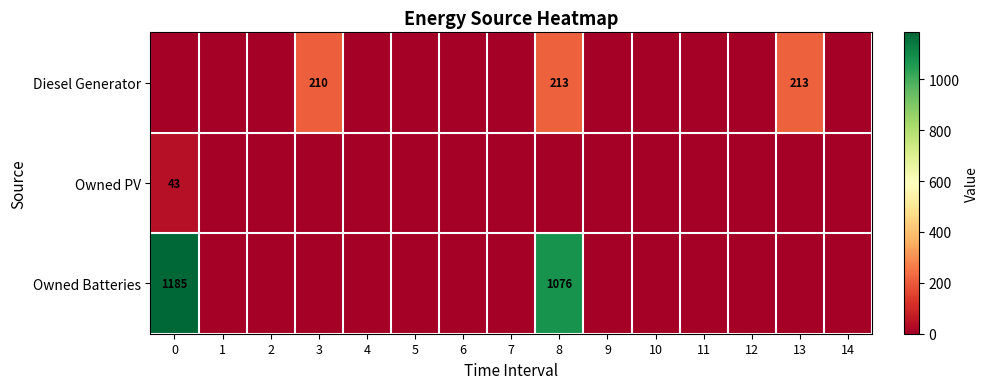

Reading left to right, list all the values displayed in this chart.

row_0: 0=0	1=0	2=0	3=210	4=0	5=0	6=0	7=0	8=213	9=0	10=0	11=0	12=0	13=213	14=0
row_1: 0=43	1=0	2=0	3=0	4=0	5=0	6=0	7=0	8=0	9=0	10=0	11=0	12=0	13=0	14=0
row_2: 0=1185	1=0	2=0	3=0	4=0	5=0	6=0	7=0	8=1076	9=0	10=0	11=0	12=0	13=0	14=0